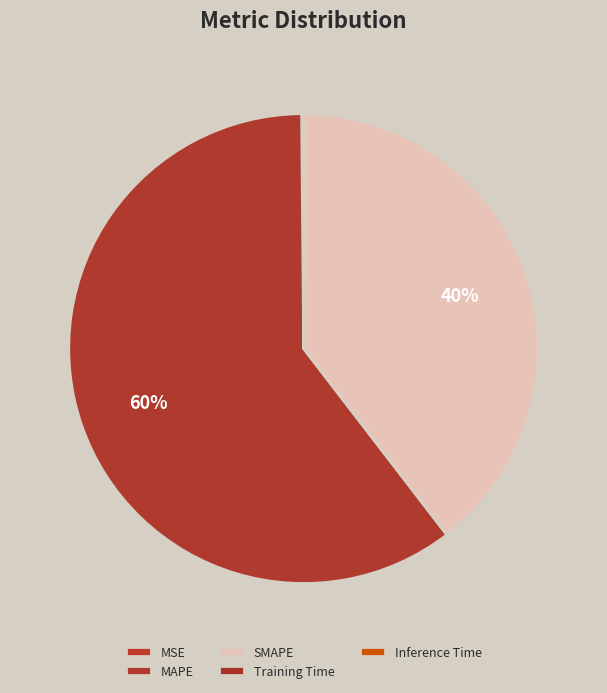

True or false: Training Time accounts for 9% of the total.

False